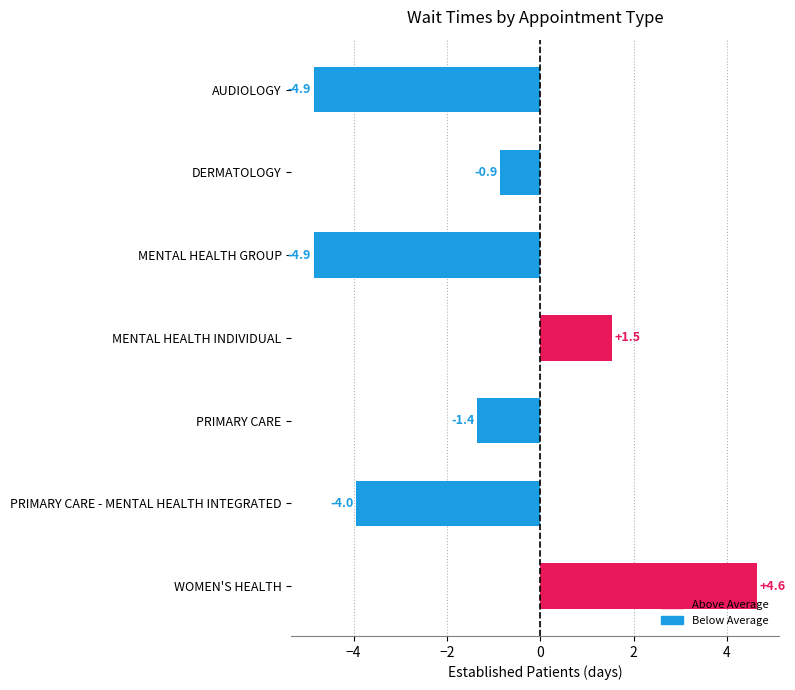

How many values are below zero?

5